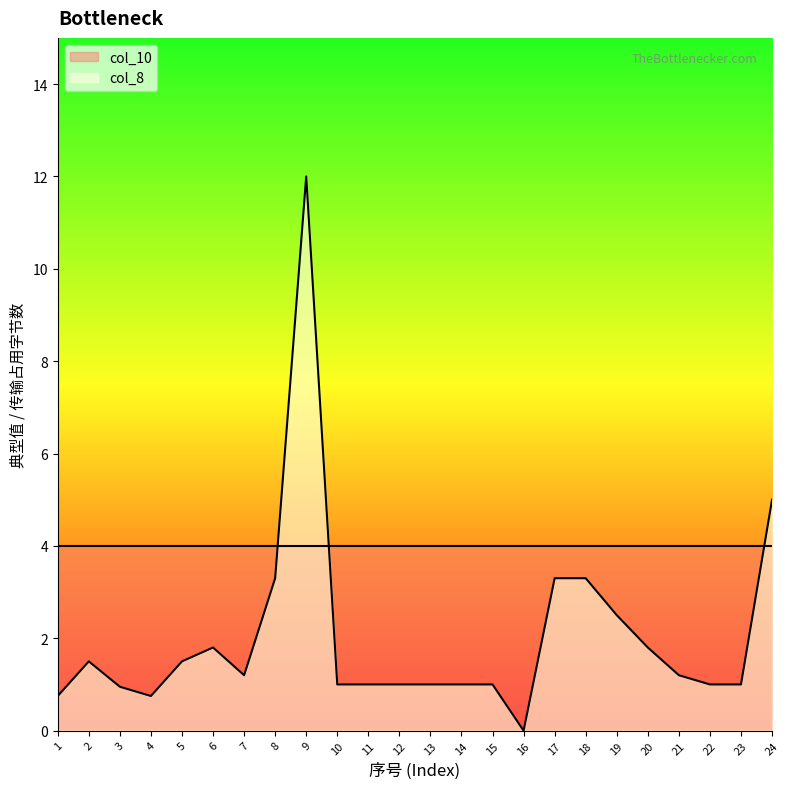

What is the average value?

2.0